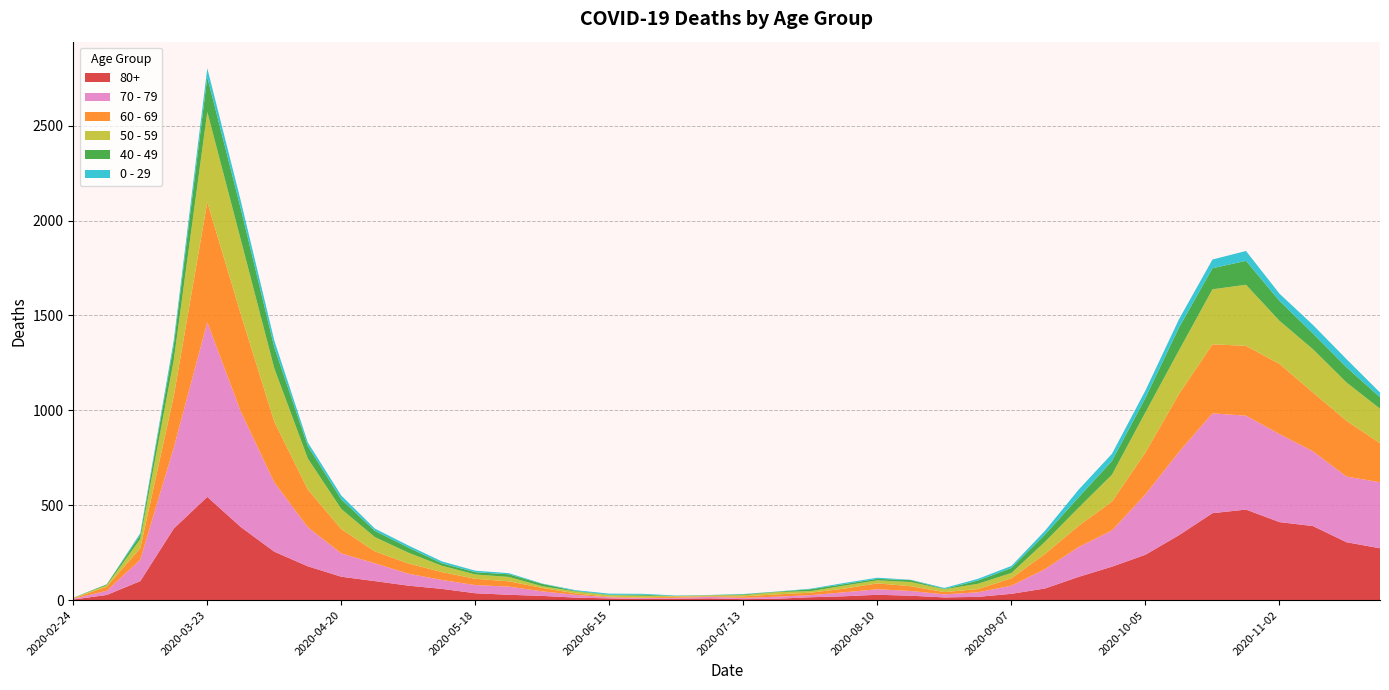

Reading right to left, extract all data points from this chart.

80+: 273	305	390	411	477	458	342	239	176	122	61	33	17	14	23	28	20	15	7	5	9	7	6	9	13	22	28	36	59	76	100	123	178	255	385	544	377	100	27	3
70 - 79: 348	346	394	464	495	526	439	318	191	157	102	43	24	16	25	29	21	11	11	7	8	5	5	6	14	24	43	43	47	63	94	123	206	365	608	920	427	113	22	4
60 - 69: 206	294	310	370	368	364	305	221	152	112	80	39	17	12	25	31	19	13	12	8	3	6	3	3	8	18	28	33	42	54	63	128	199	320	514	634	272	61	22	2
50 - 59: 182	202	228	227	322	290	230	212	142	95	64	28	28	15	22	16	16	8	12	6	5	3	9	8	10	9	23	23	33	57	75	106	163	281	392	475	190	48	7	3
40 - 49: 60	80	83	105	126	111	120	76	72	55	38	26	17	2	10	8	8	10	2	4	1	1	5	2	3	12	14	12	13	27	33	51	66	111	163	183	79	21	5	0
0 - 29: 25	43	45	38	52	46	44	39	38	40	20	11	9	5	2	6	6	3	1	2	1	2	5	6	4	2	6	8	10	11	12	20	19	36	42	47	25	10	0	1